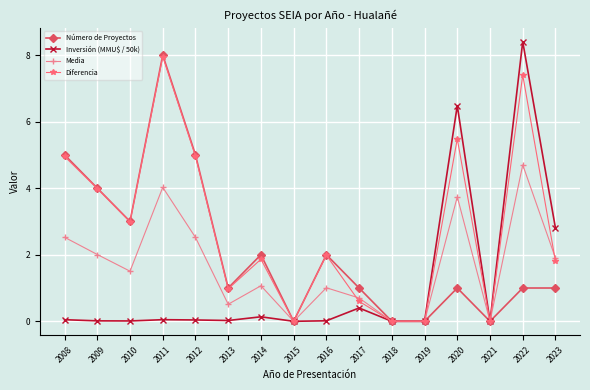

True or false: Número de Proyectos has more than 2 interior local peaks.

True